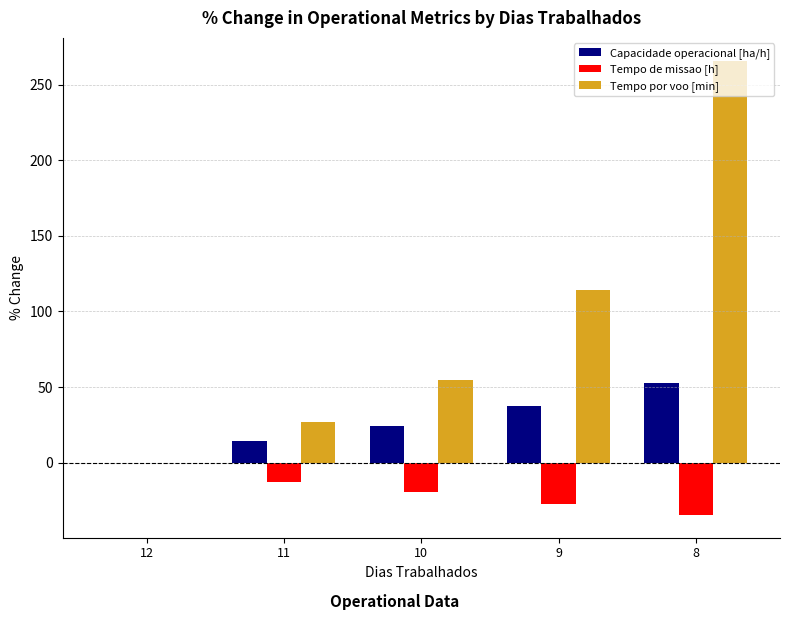

Are the bars grouped side by side (vs. stacked)?

Yes